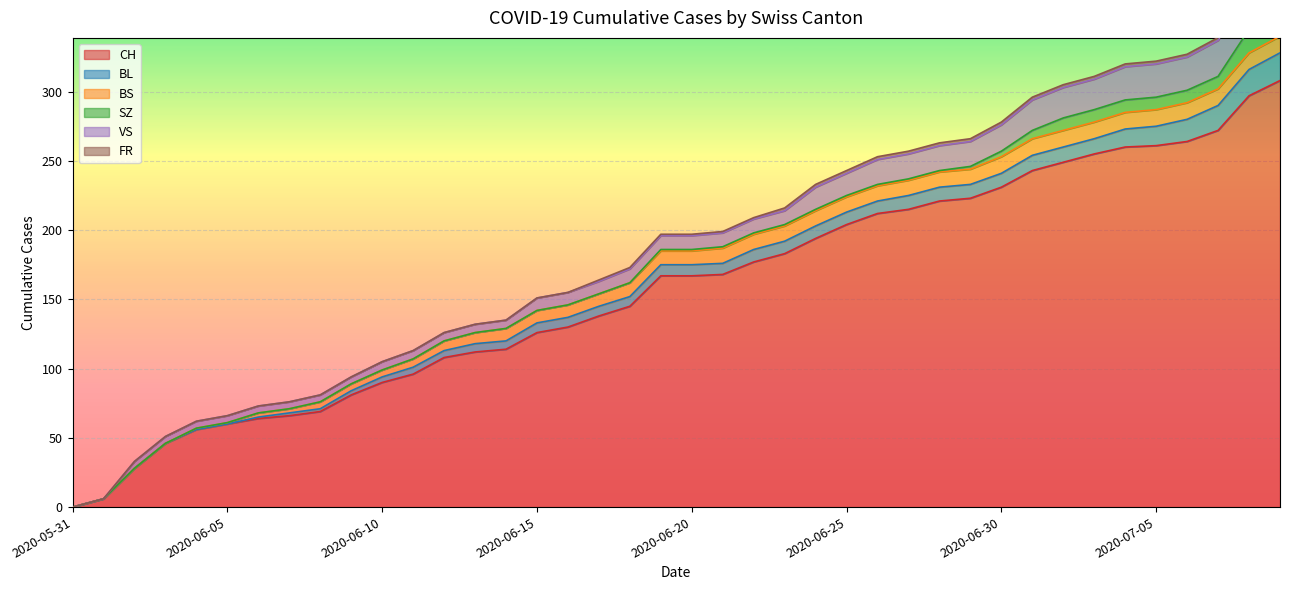

How many lines are shown in the chart?

6